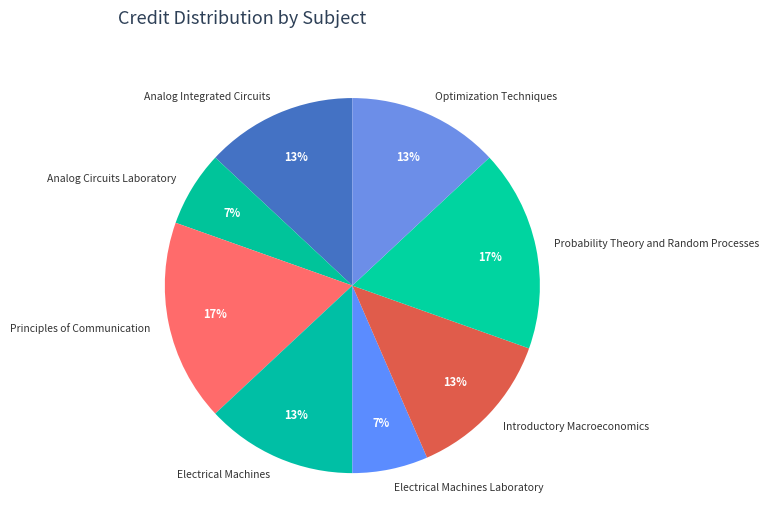

Combined, do Analog Integrated Circuits and Electrical Machines Laboratory account for over 50%?

No